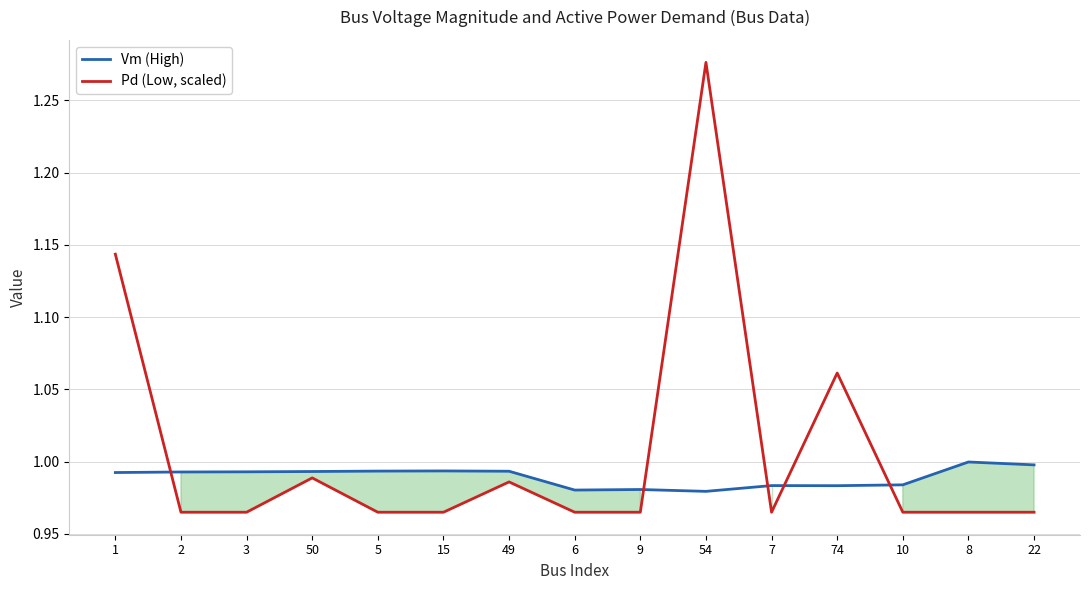

Rank the series by their average value, from lowest to highest.

Vm (High), Pd (Low, scaled)